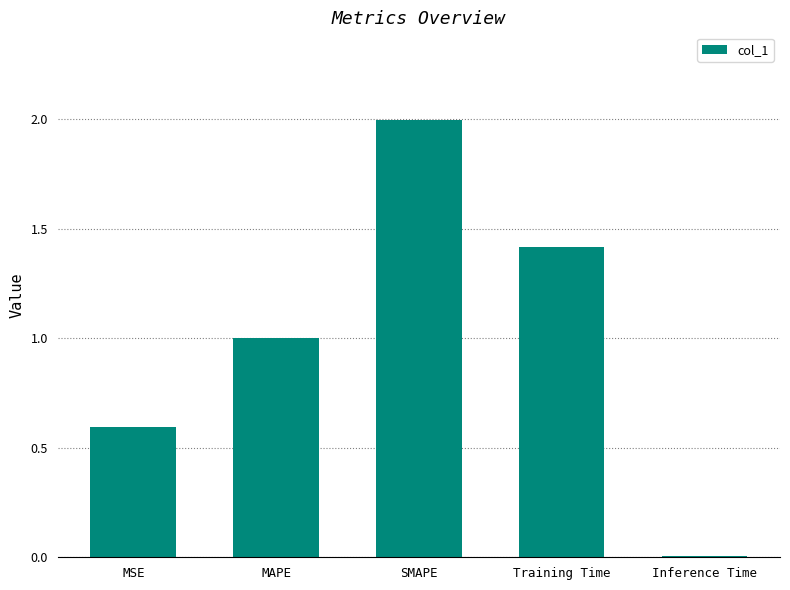

What is the label of the 3rd bar from the right?

SMAPE